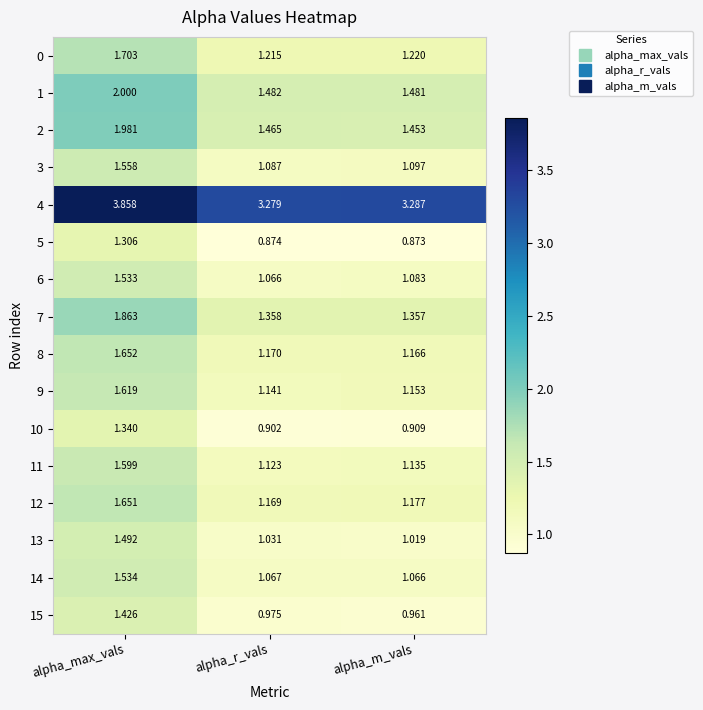

Where is 7 nearest to the value 1?

alpha_m_vals